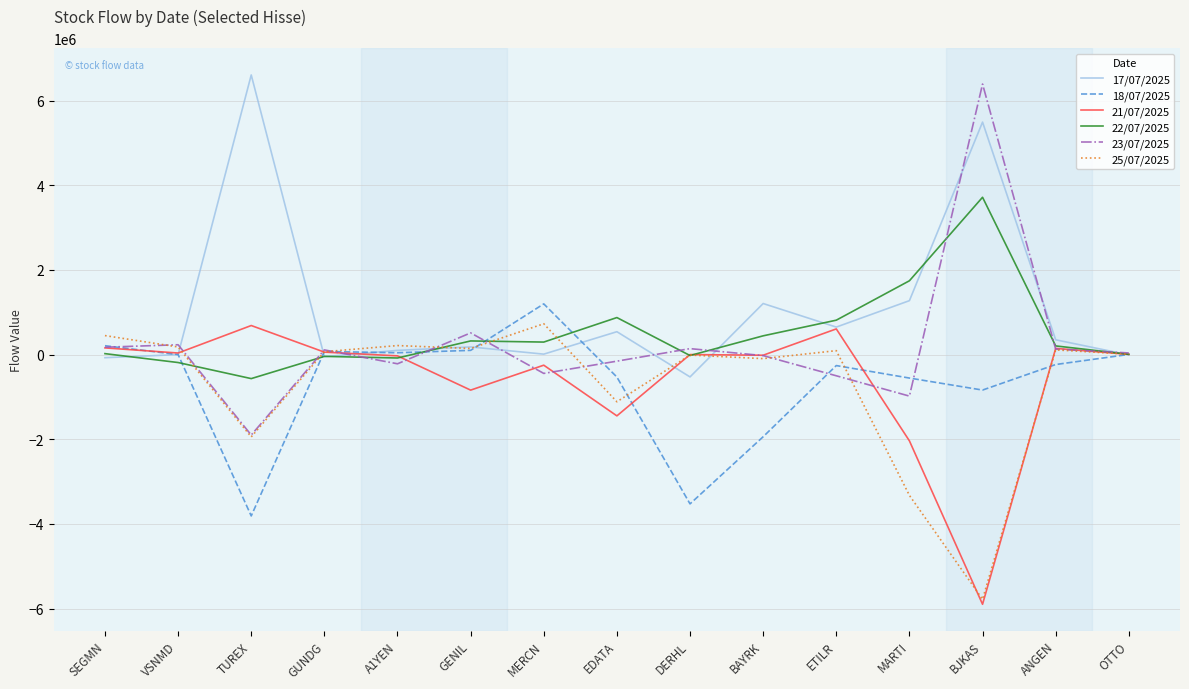

True or false: 25/07/2025 has more than 1 interior local peaks.

True